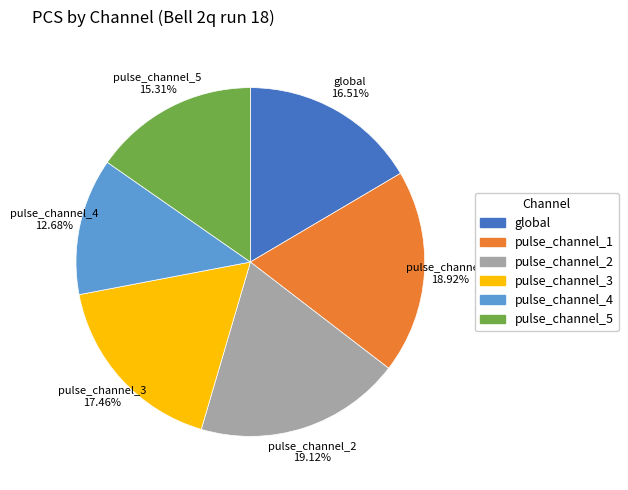

Combined, do pulse_channel_2 and global account for over 50%?

No